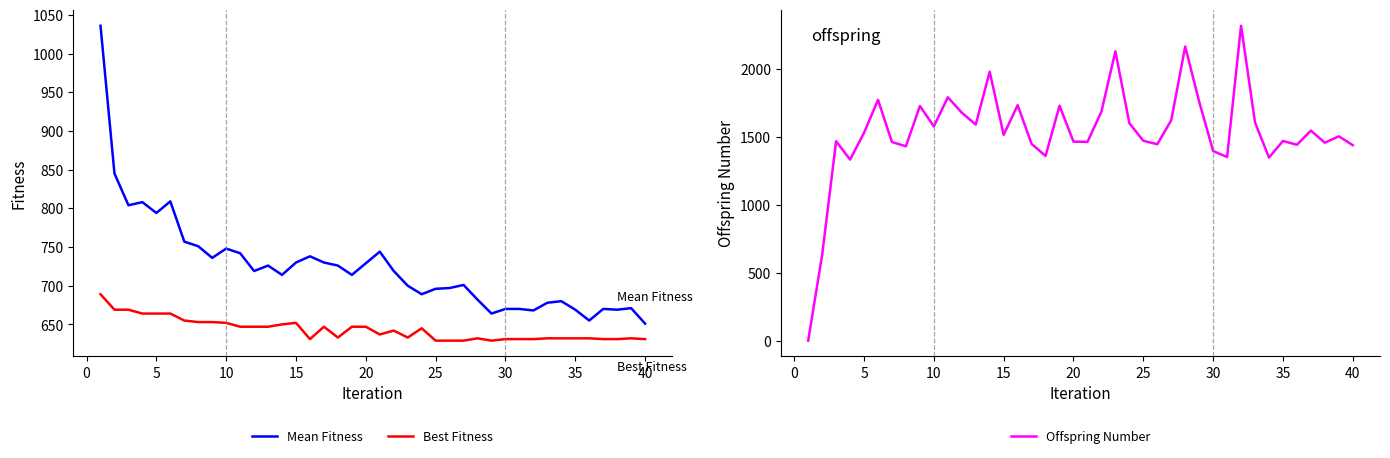

The value of Offspring Number at 20 is 844. True or false?

False